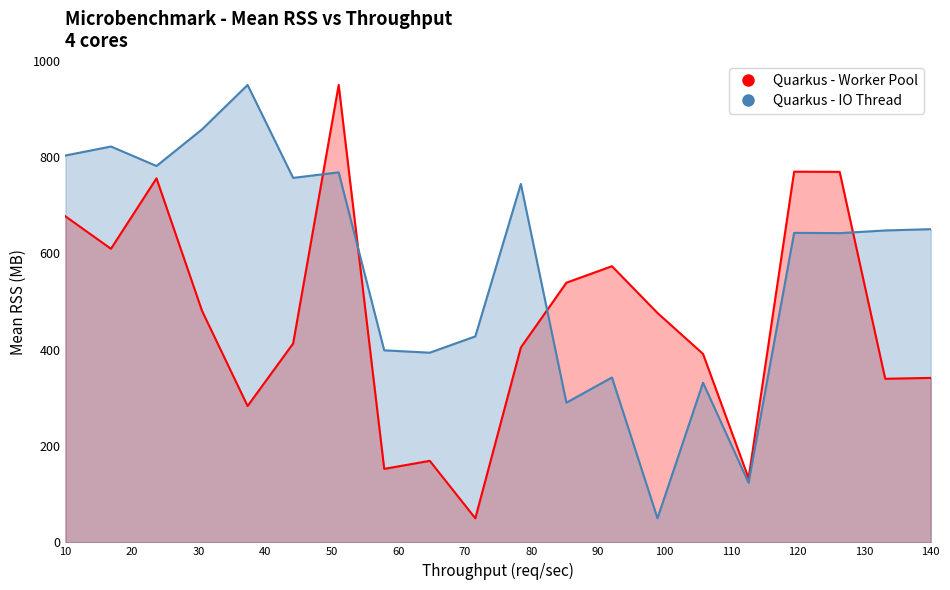

What is the difference between the maximum and minimum values in the Quarkus - IO Thread series?

900.0